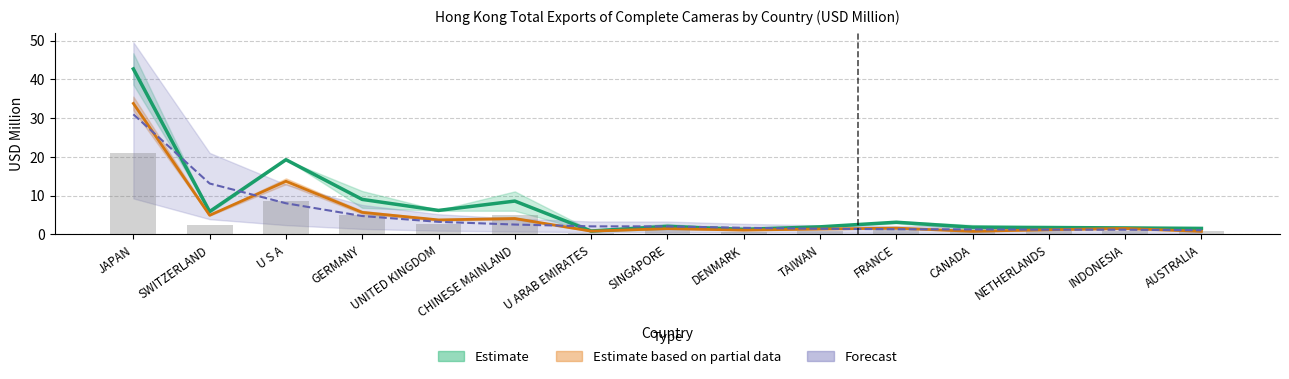

What is the spread (max minus min) of values at U S A?

11.2